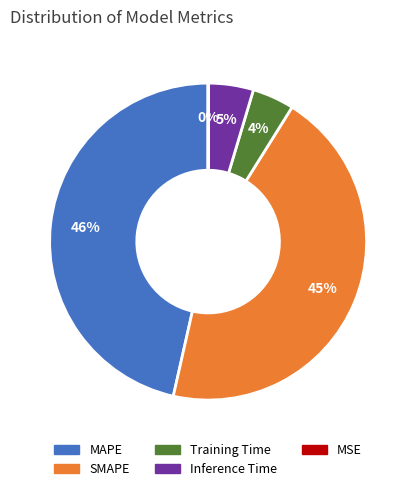

Which has a higher value, Training Time or MAPE?

MAPE